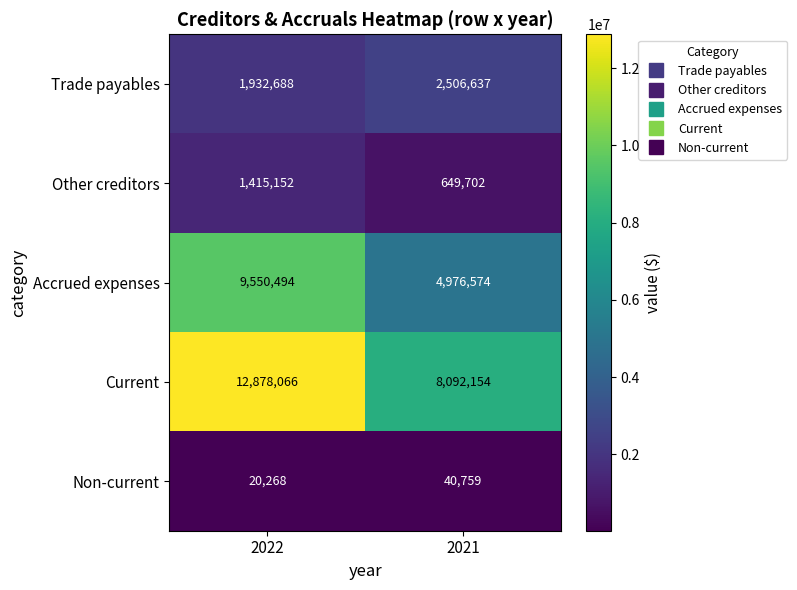

Which label corresponds to the smallest value in the chart?

2022